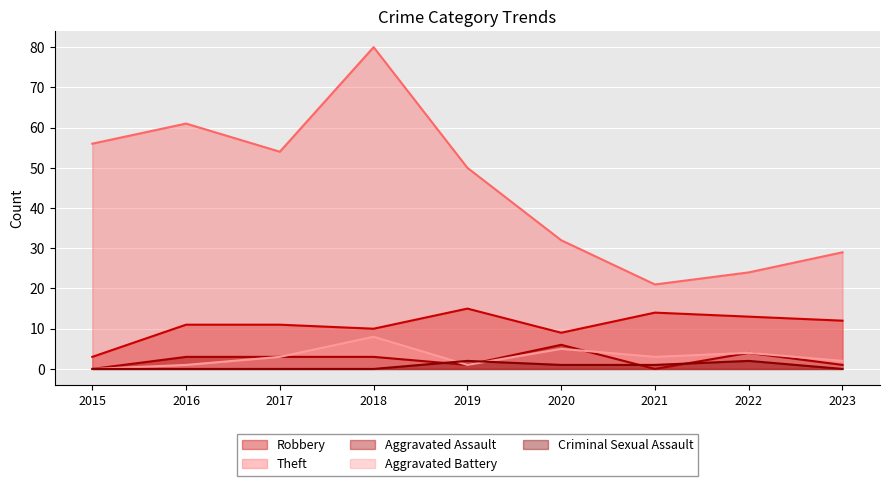

What is the difference between the maximum and minimum values in the Robbery series?

12